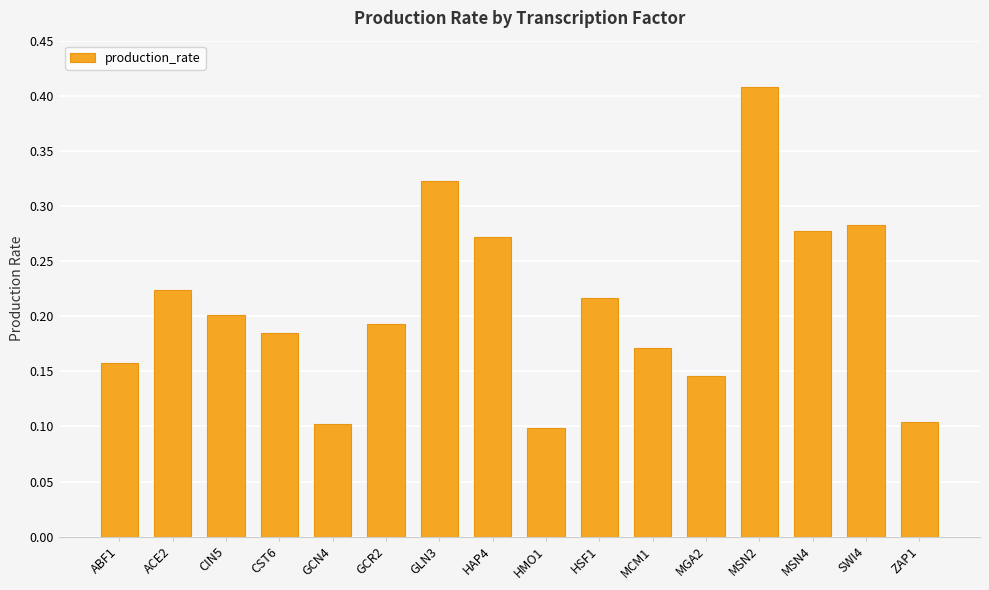

Is it true that the value at ACE2 is 0.1?

False